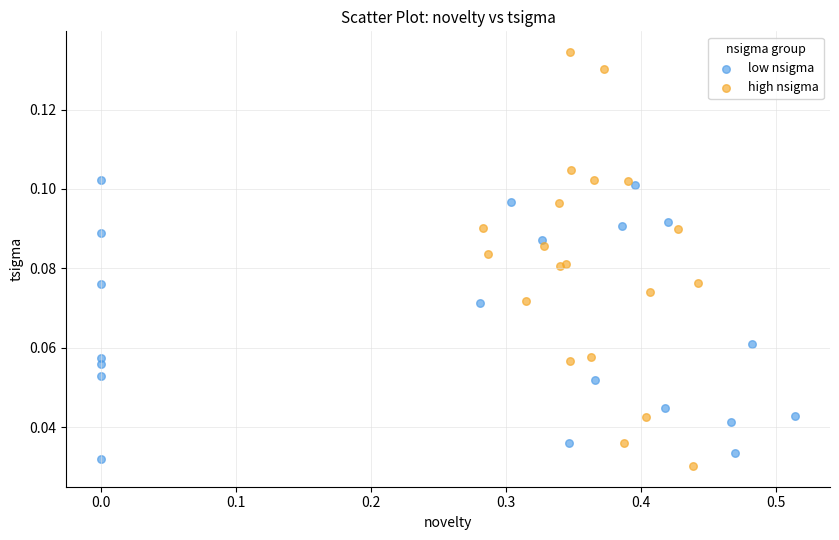

Which series has the largest Y range (max minus min)?

high nsigma